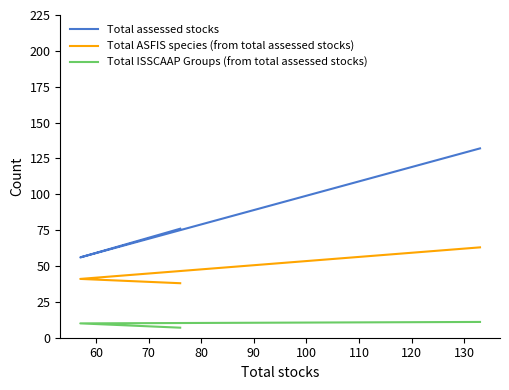

What is the difference between the maximum and minimum values in the Total ISSCAAP Groups (from total assessed stocks) series?

4